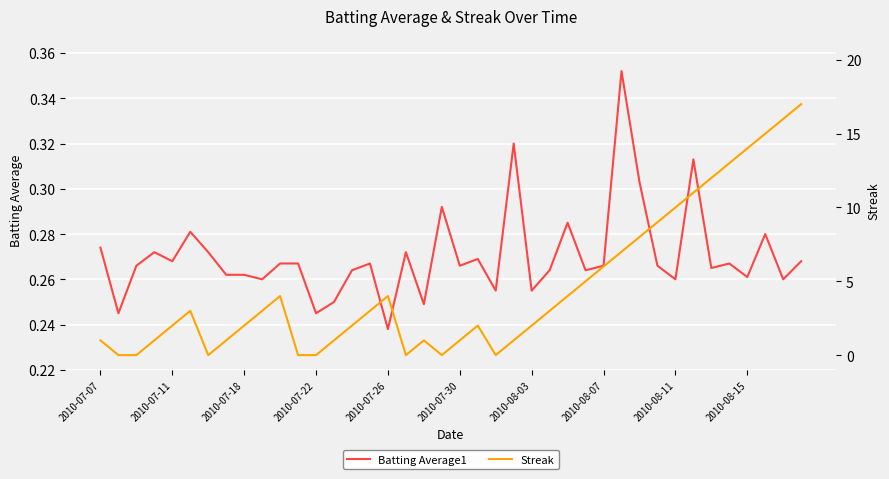

Which series has the largest range (max minus min)?

Streak